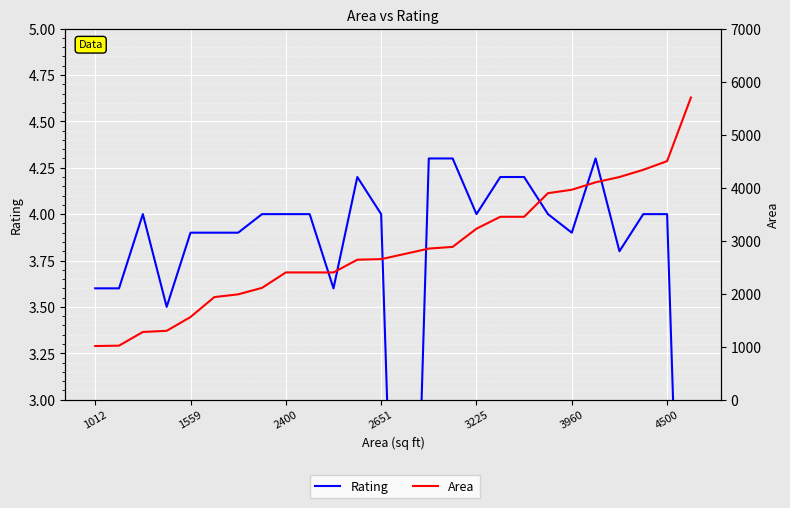

How many data points in Rating are less than 4?

11